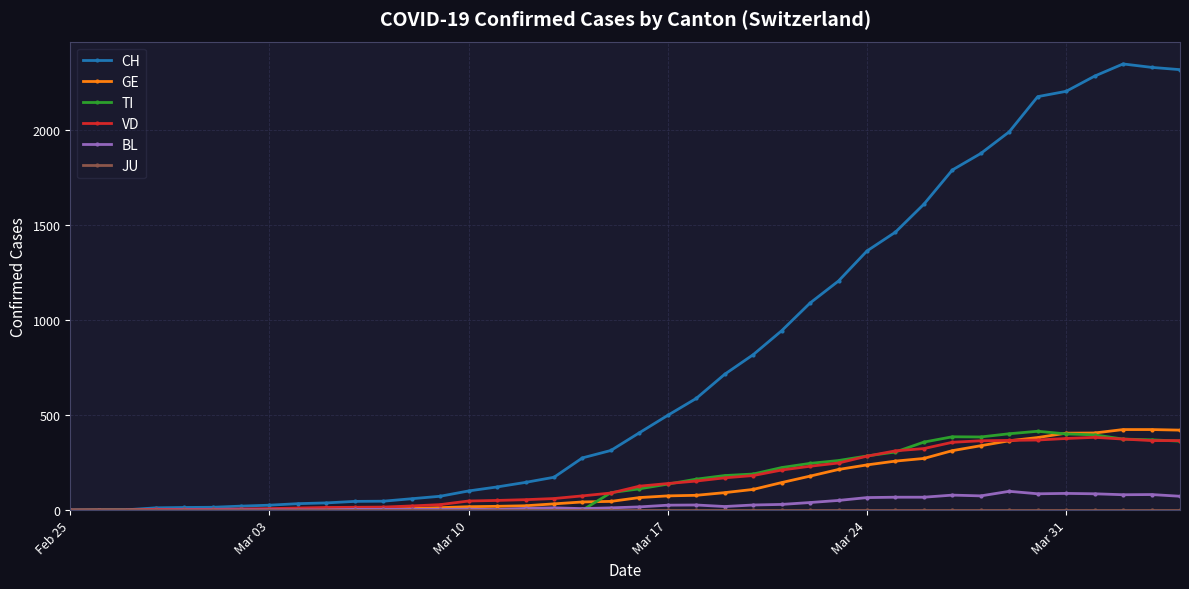

Which series has the widest spread of values?

CH